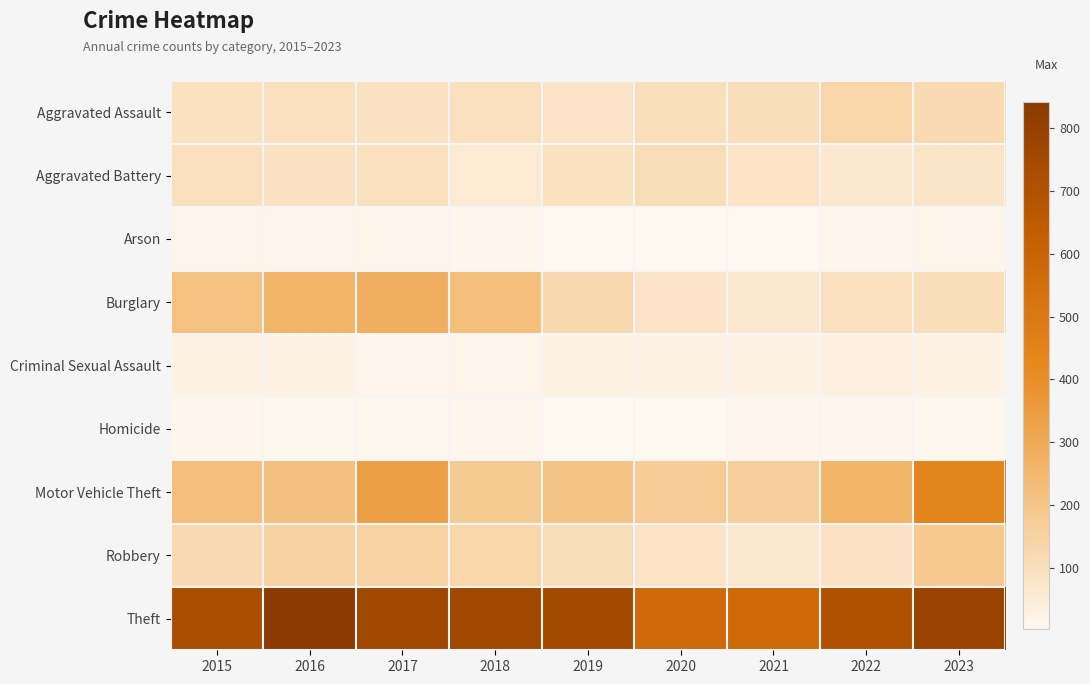

Between 2017 and 2021, which is larger?

2021